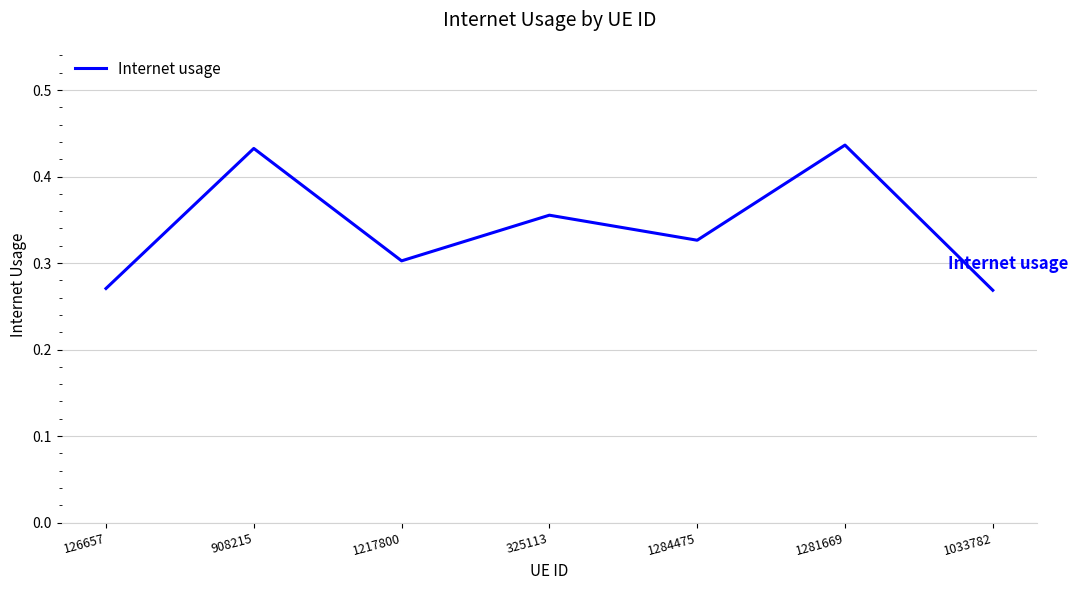

Where is the first local maximum?

908215